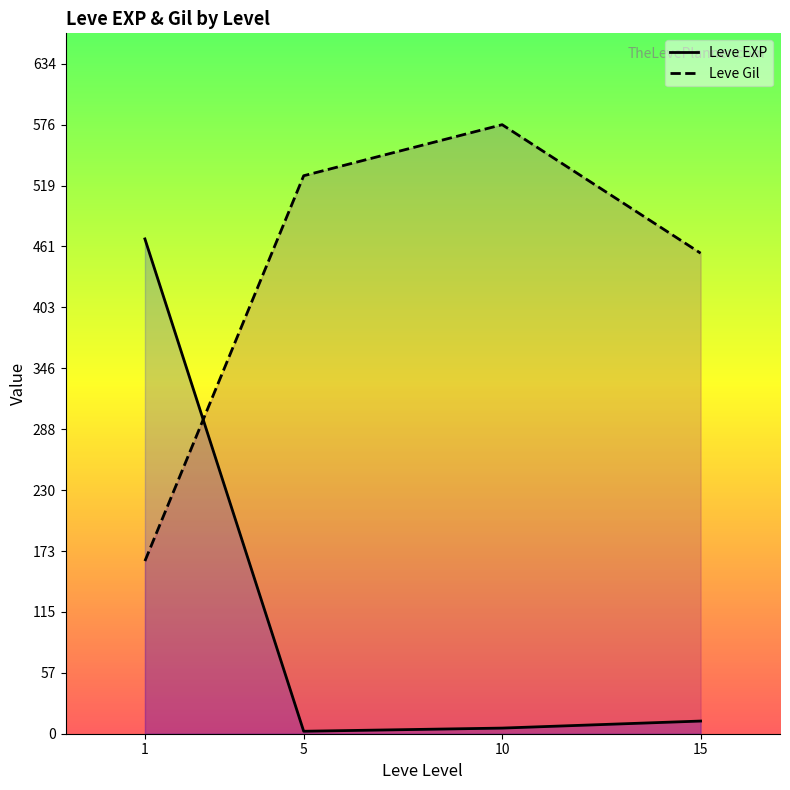

Is the value of Leve Gil at 10 greater than the value of Leve EXP at 1?

Yes